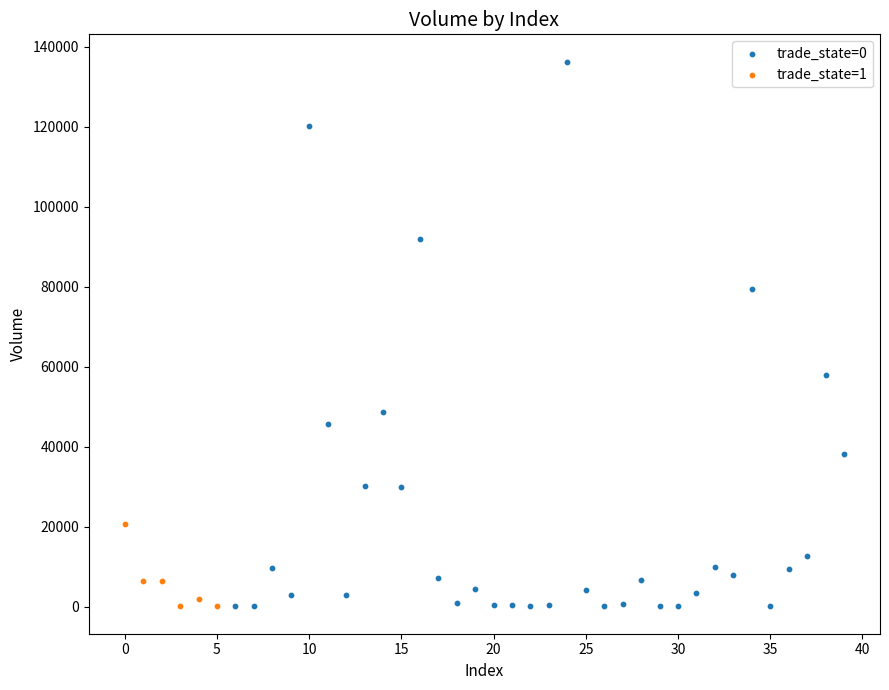

Which series contains the highest Y value?

trade_state=0